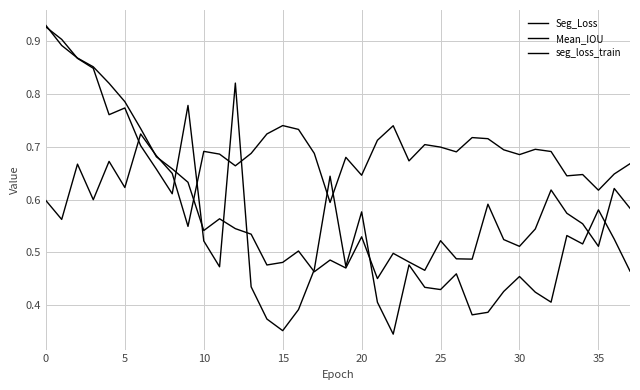

Does the chart display data point markers on the line(s)?

No